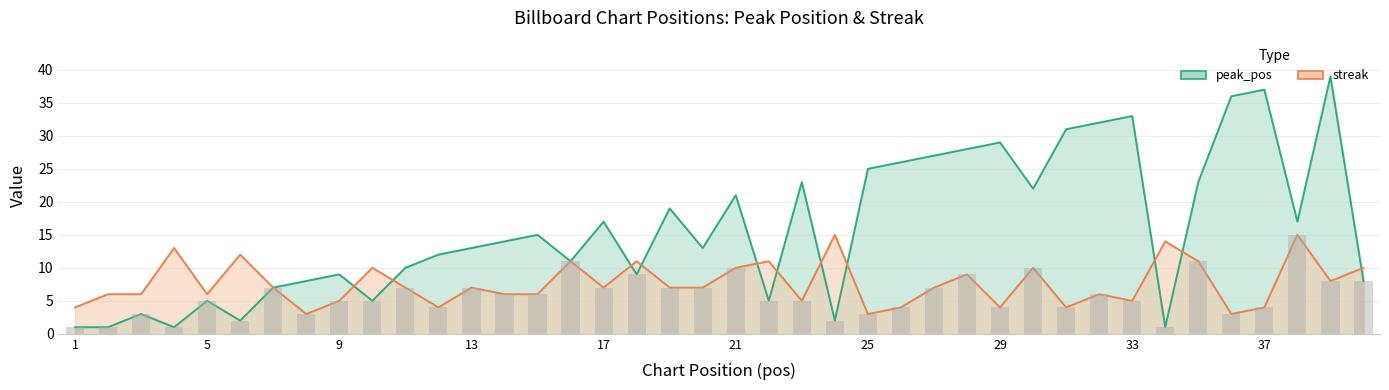

Reading left to right, extract all data points from this chart.

peak_pos: 1=1	2=1	3=3	4=1	5=5	6=2	7=7	8=8	9=9	10=5	11=10	12=12	13=13	14=14	15=15	16=11	17=17	18=9	19=19	20=13	21=21	22=5	23=23	24=2	25=25	26=26	27=27	28=28	29=29	30=22	31=31	32=32	33=33	34=1	35=23	36=36	37=37	38=17	39=39	40=8
streak: 1=4	2=6	3=6	4=13	5=6	6=12	7=7	8=3	9=5	10=10	11=7	12=4	13=7	14=6	15=6	16=11	17=7	18=11	19=7	20=7	21=10	22=11	23=5	24=15	25=3	26=4	27=7	28=9	29=4	30=10	31=4	32=6	33=5	34=14	35=11	36=3	37=4	38=15	39=8	40=10